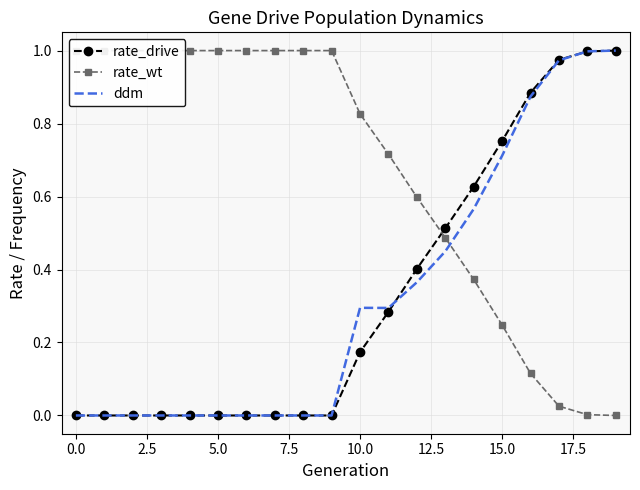

How many positive values does the ddm series have?

10